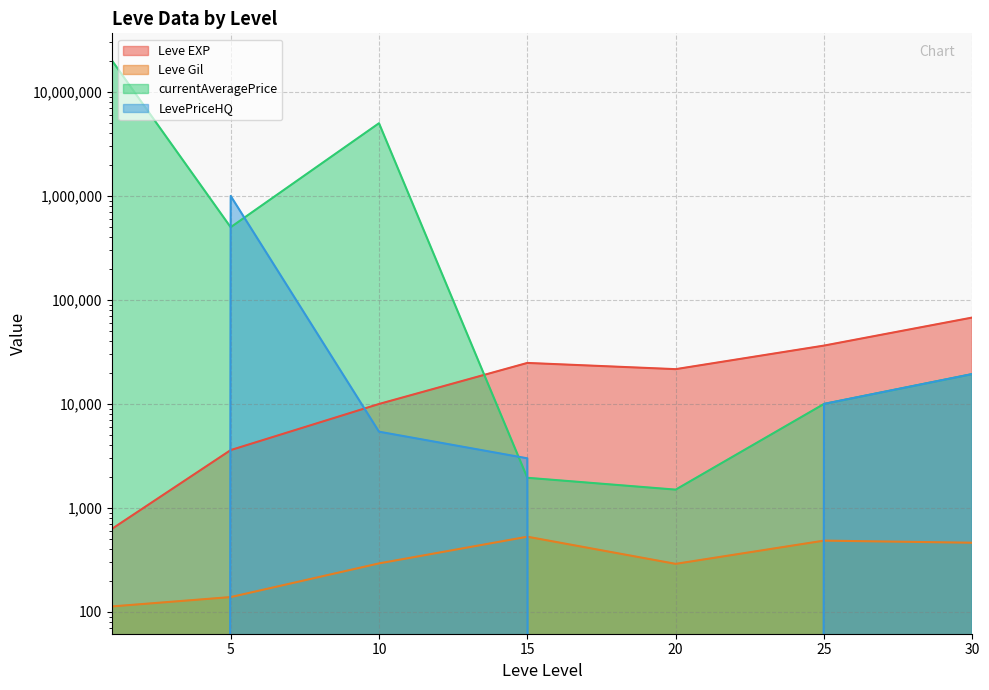

Which series changed the most between 1 and 20?

currentAveragePrice